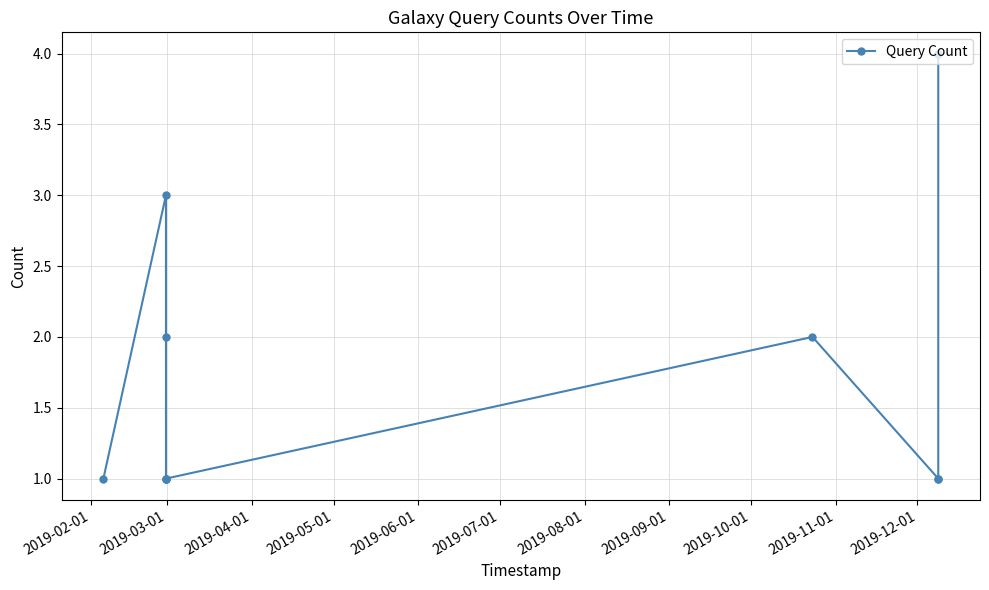

How many values are between 1 and 2?

8